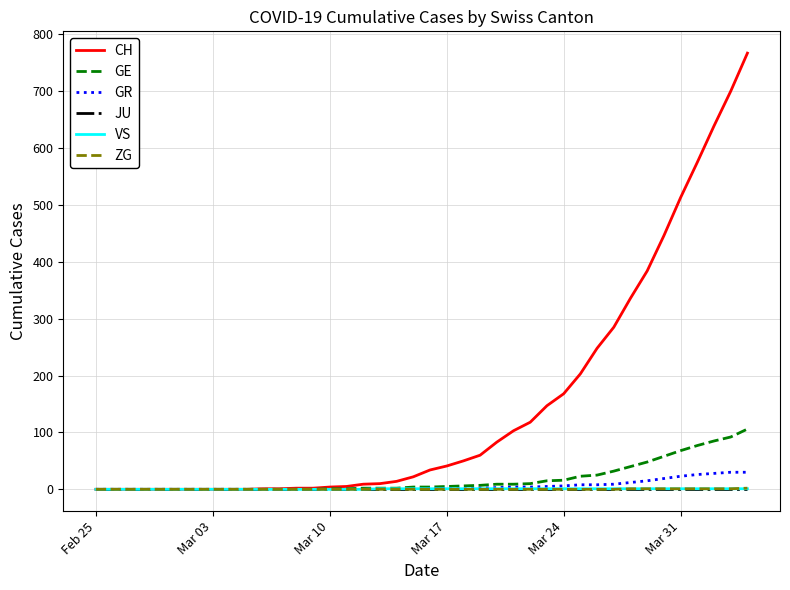

Which series has the largest total across all categories?

CH